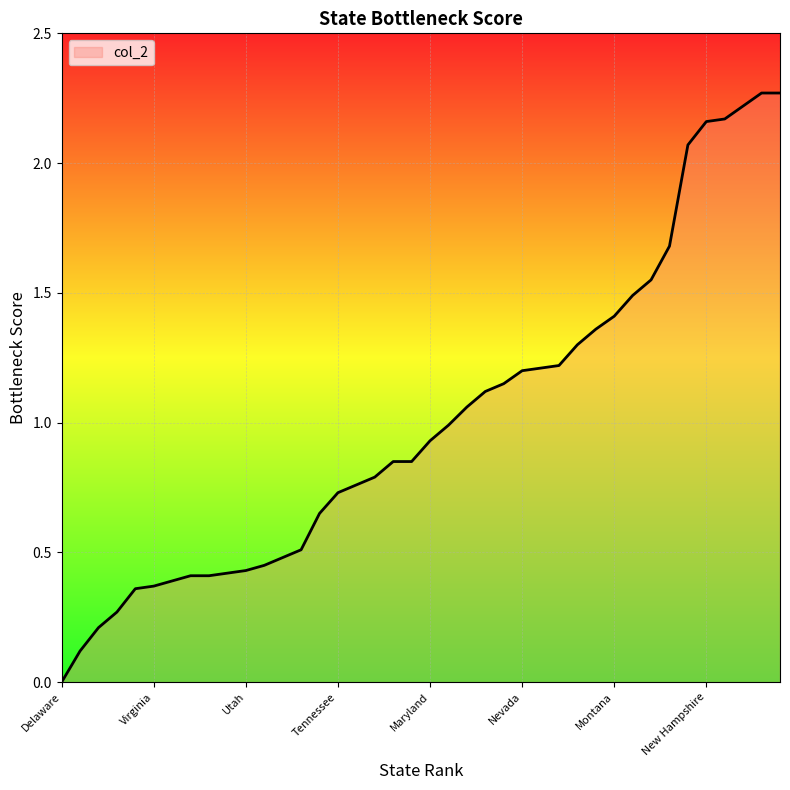

How many lines are shown in the chart?

1